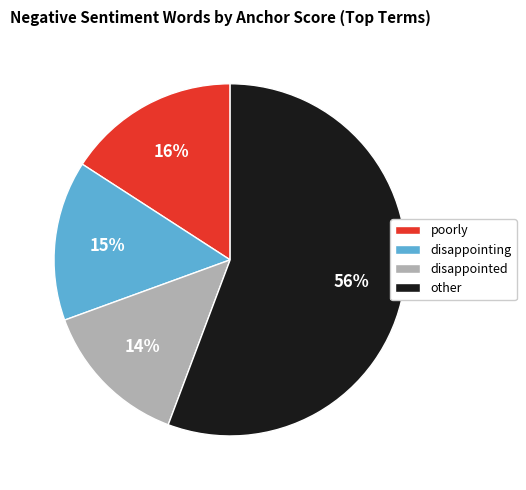

To the nearest percent, what percentage of the pie is poorly?

16%